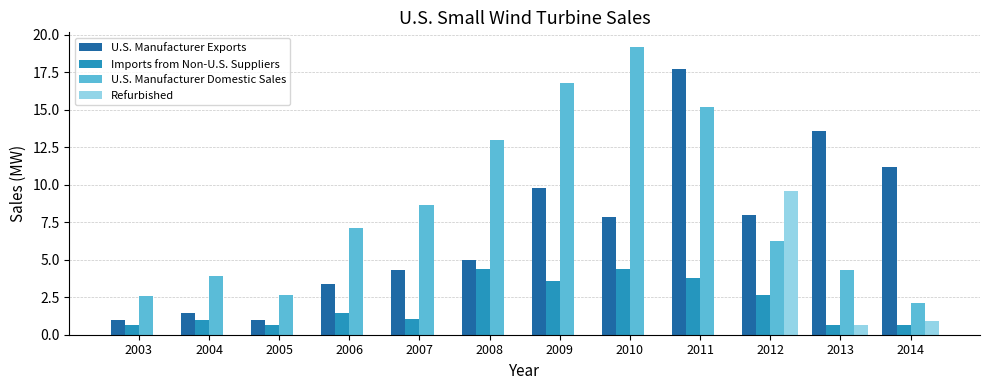

Is it true that U.S. Manufacturer Exports equals 27.8 at 2011?

False